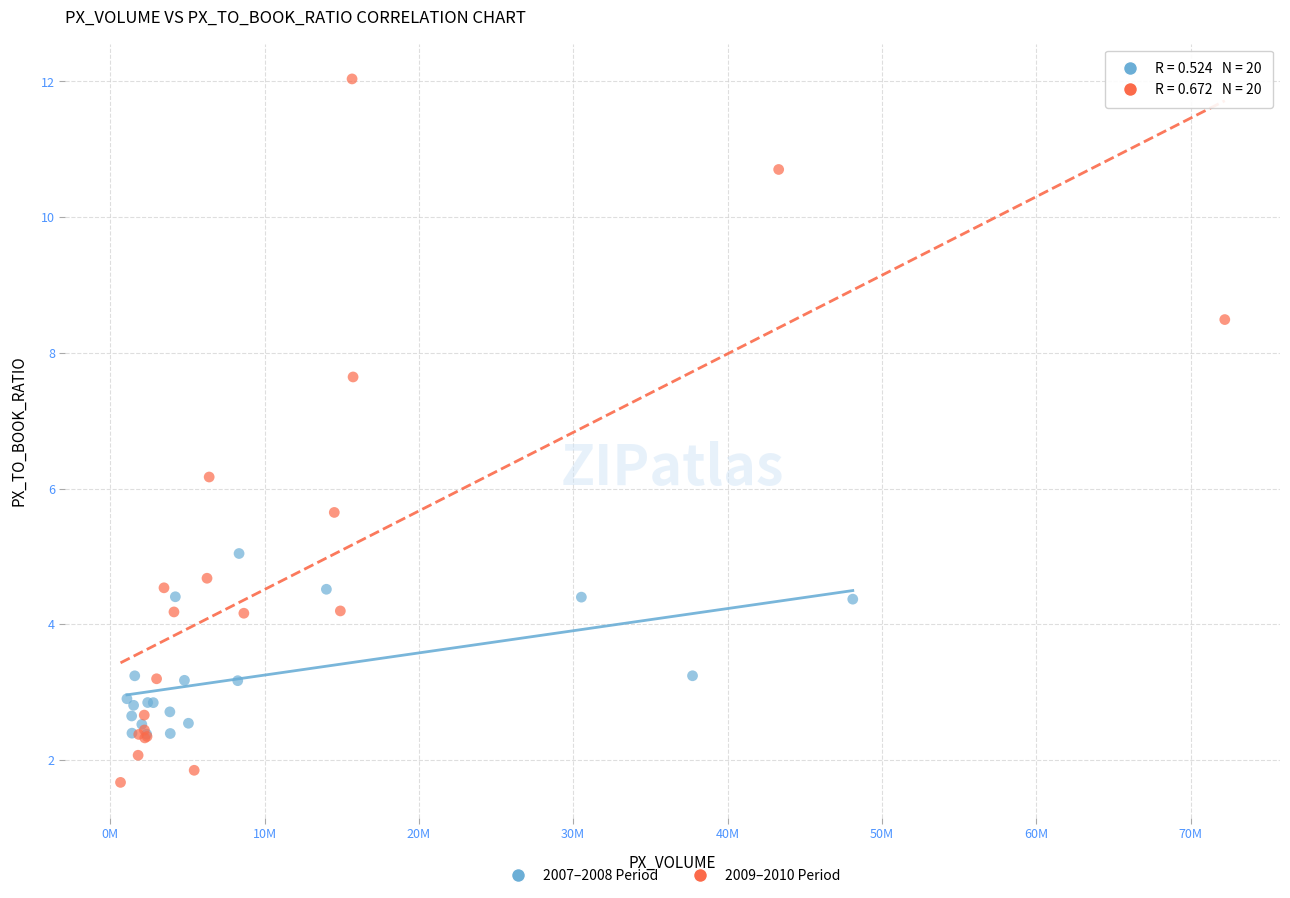

Which series reaches the maximum Y coordinate?

2009–2010 Period